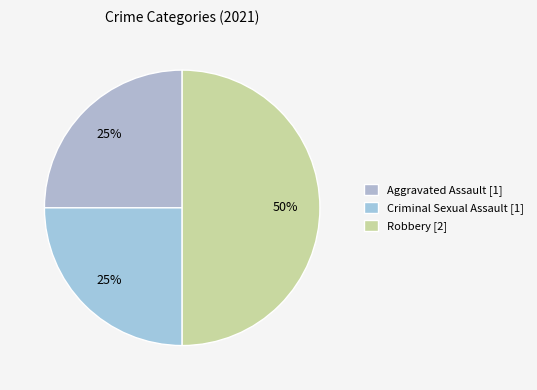

How many slices are in this pie chart?

3